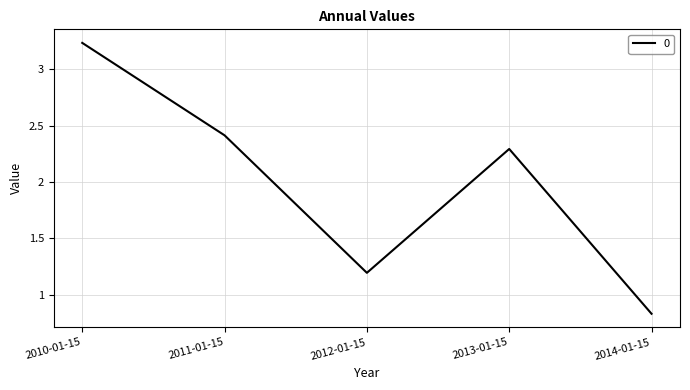

What is the difference between the second highest and minimum values?

1.6